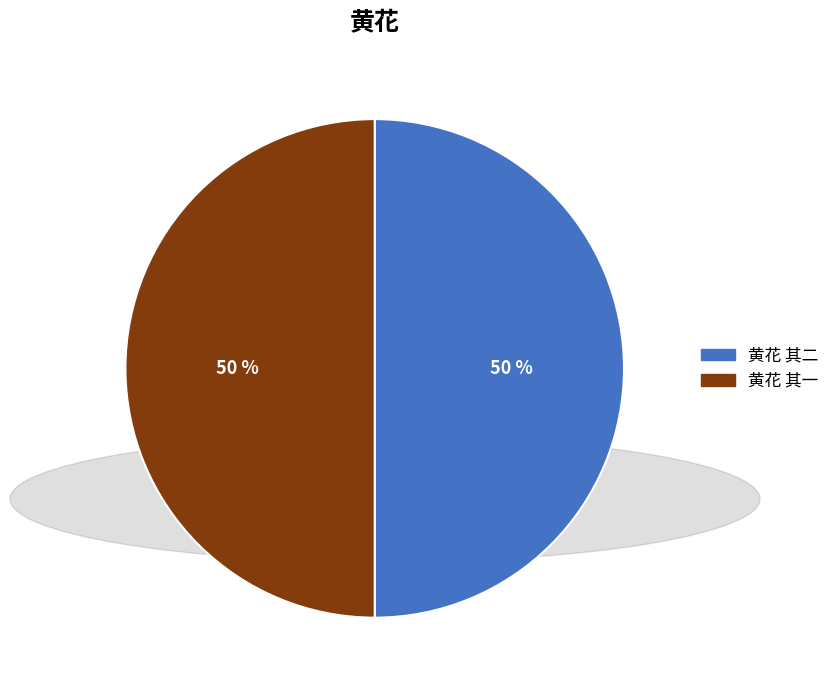

Approximately how many times larger is the value at 黄花 其二 compared to 黄花 其一?

1.0